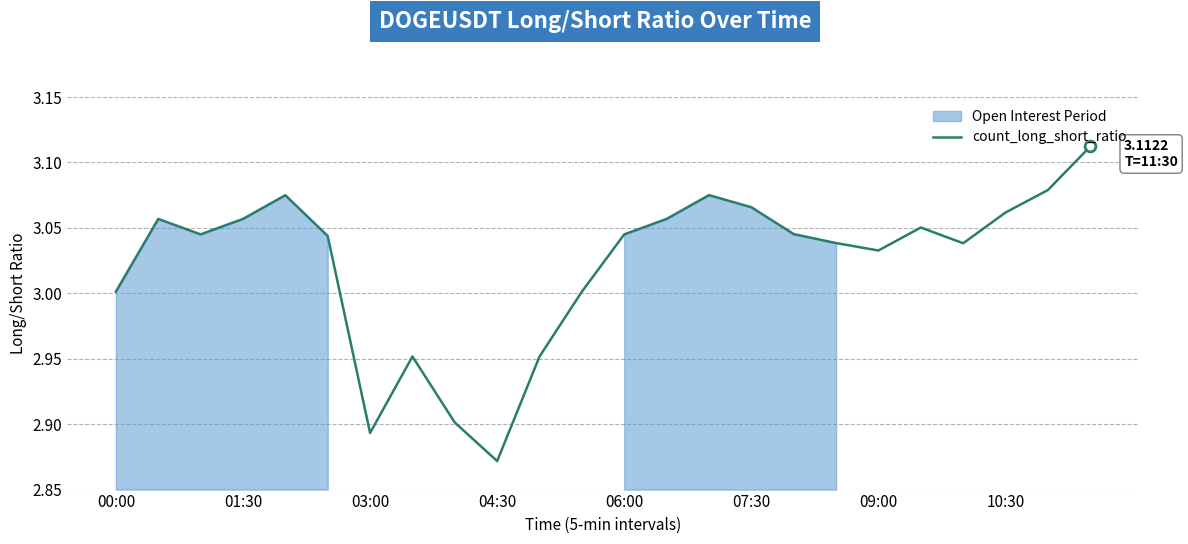

Where is count_long_short_ratio nearest to the value 2?

04:30